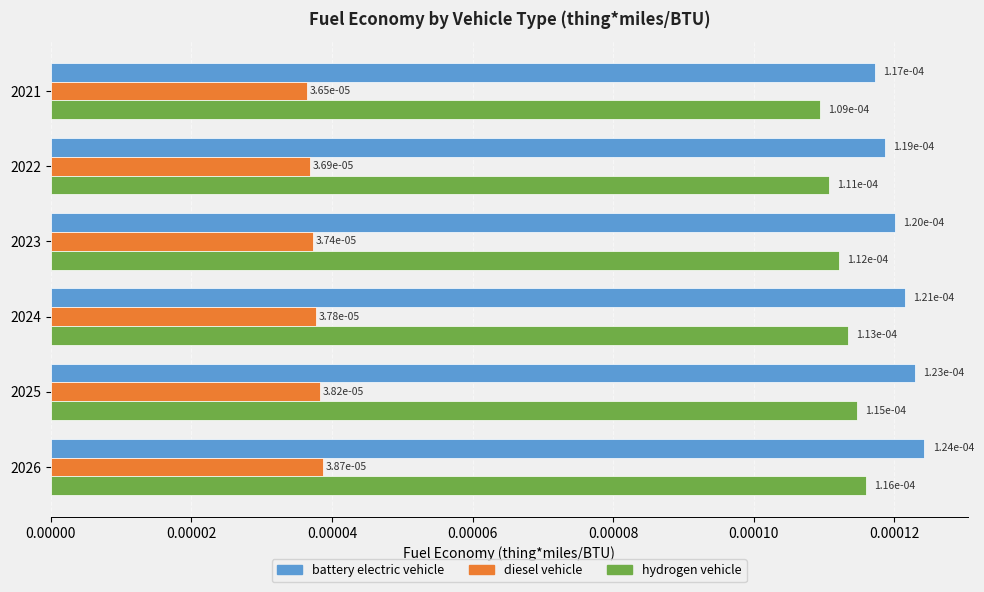

At which category is the sum across all series the highest?

2026